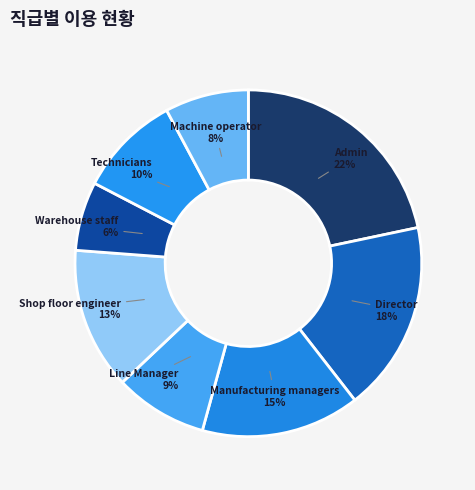

True or false: Line Manager accounts for 9% of the total.

True